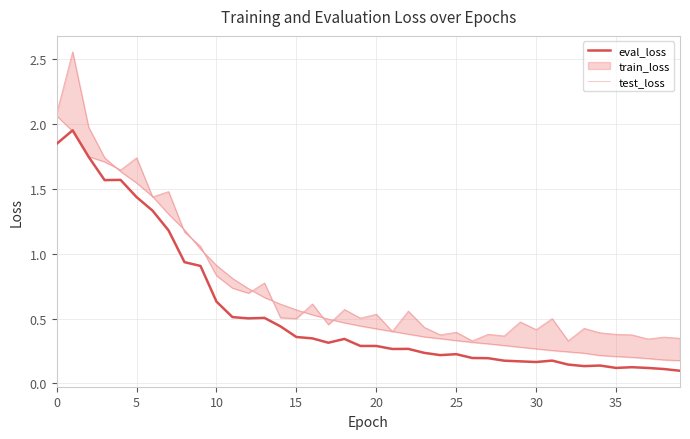

Is it true that eval_loss equals 2.2 at 5?

False